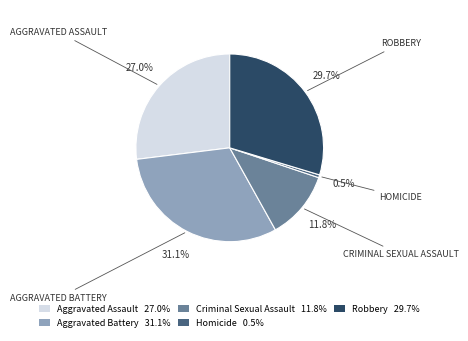

What portion of the pie excludes Aggravated Assault 27.0%?

73.0%